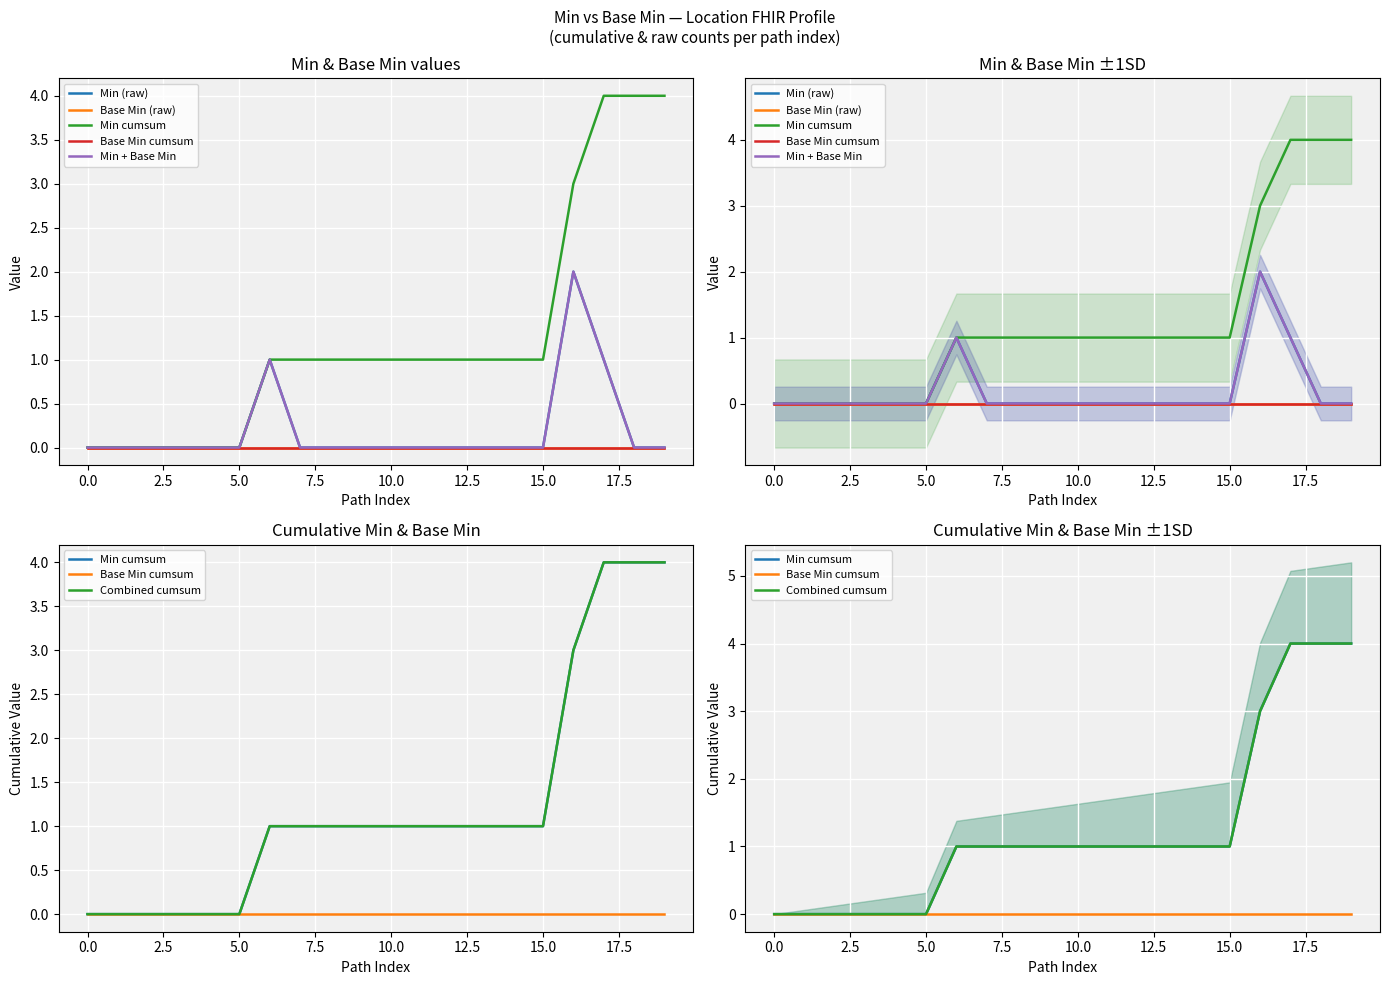

How many Min (raw) values are between 0 and 1?

19